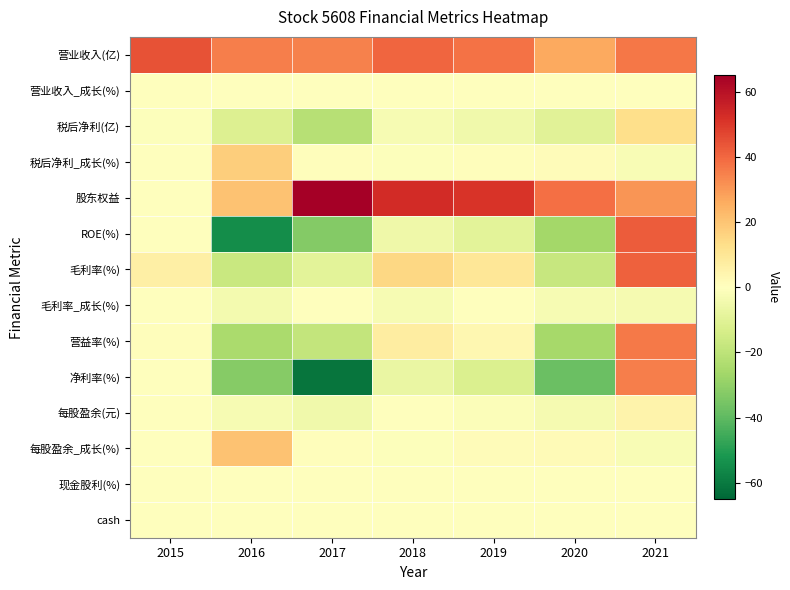

Which series has the widest spread of values?

ROE(%)